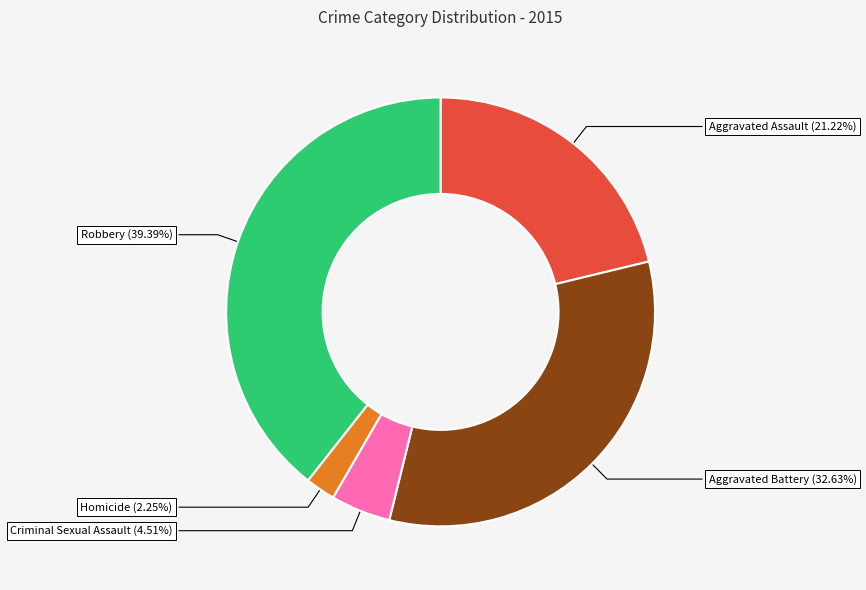

Rank the categories by value from highest to lowest.

Robbery, Aggravated Battery, Aggravated Assault, Criminal Sexual Assault, Homicide